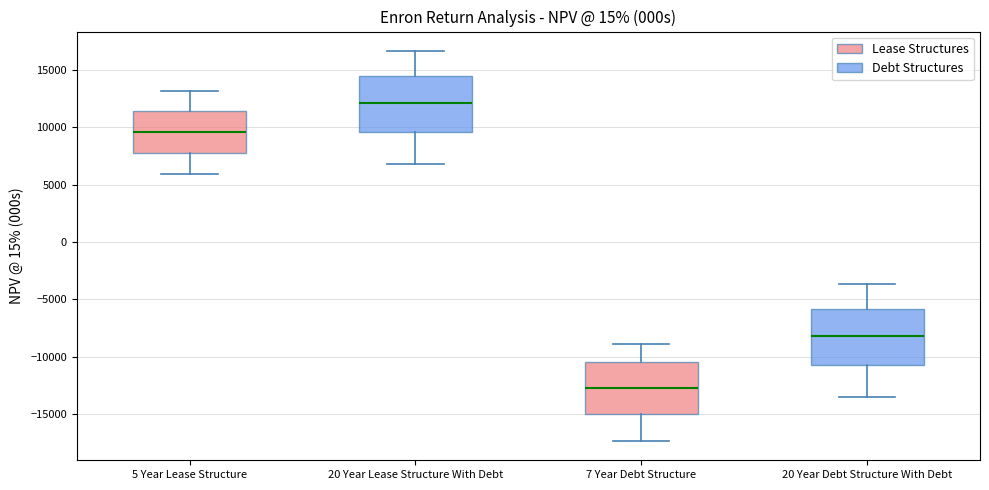

Which box's median line is the lowest?

7 Year Debt Structure